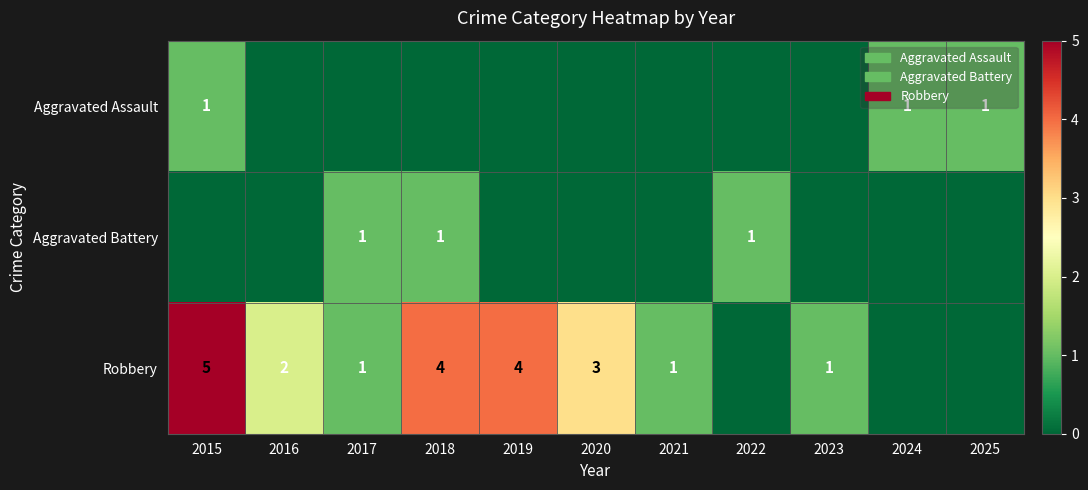

Is it true that Aggravated Assault equals 0 at 2024?

False